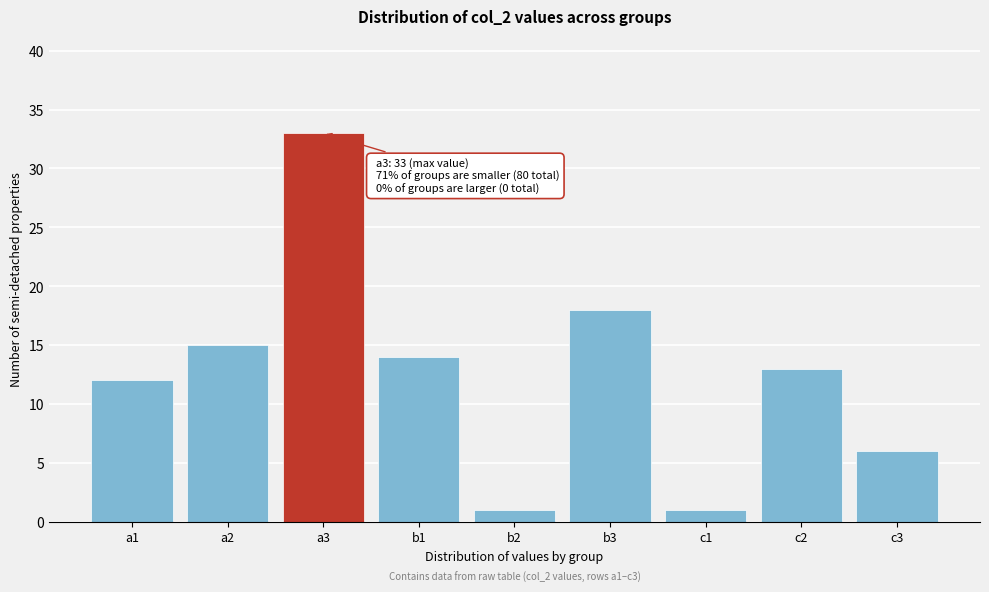

Reading right to left, extract all data points from this chart.

6	13	1	18	1	14	33	15	12